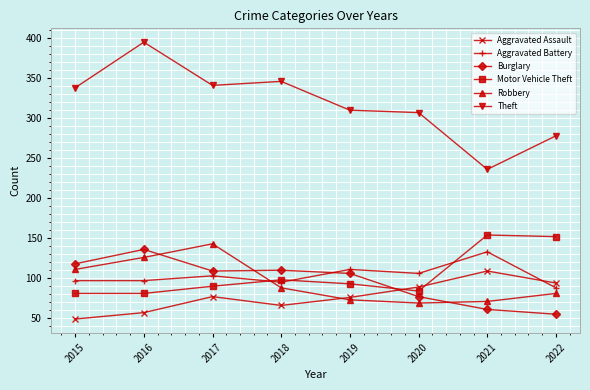

What is the difference between the maximum and second lowest values in the Motor Vehicle Theft series?

73